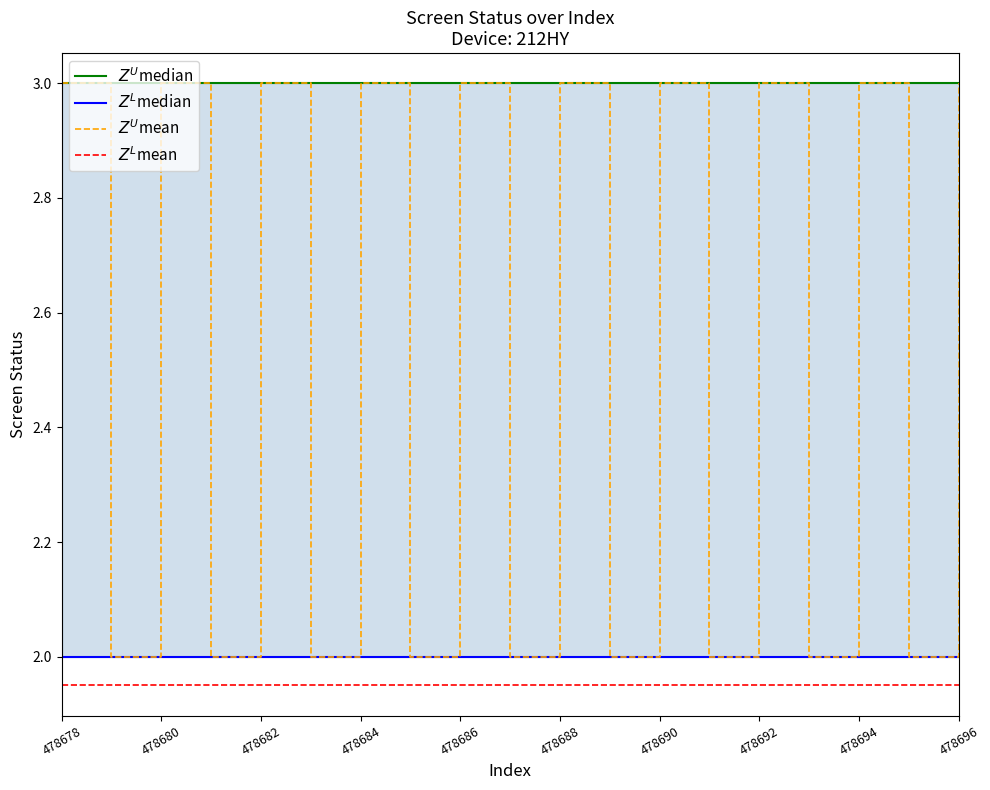

True or false: $Z^L$median and $Z^U$median intersect in this chart.

False